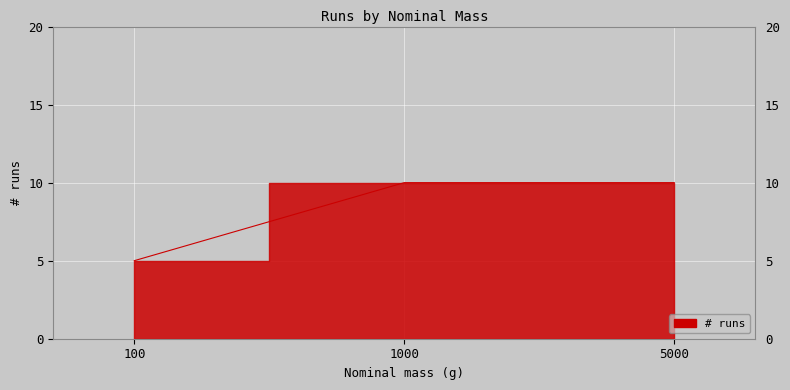

What is the difference between the values at 5000 and 100?

5